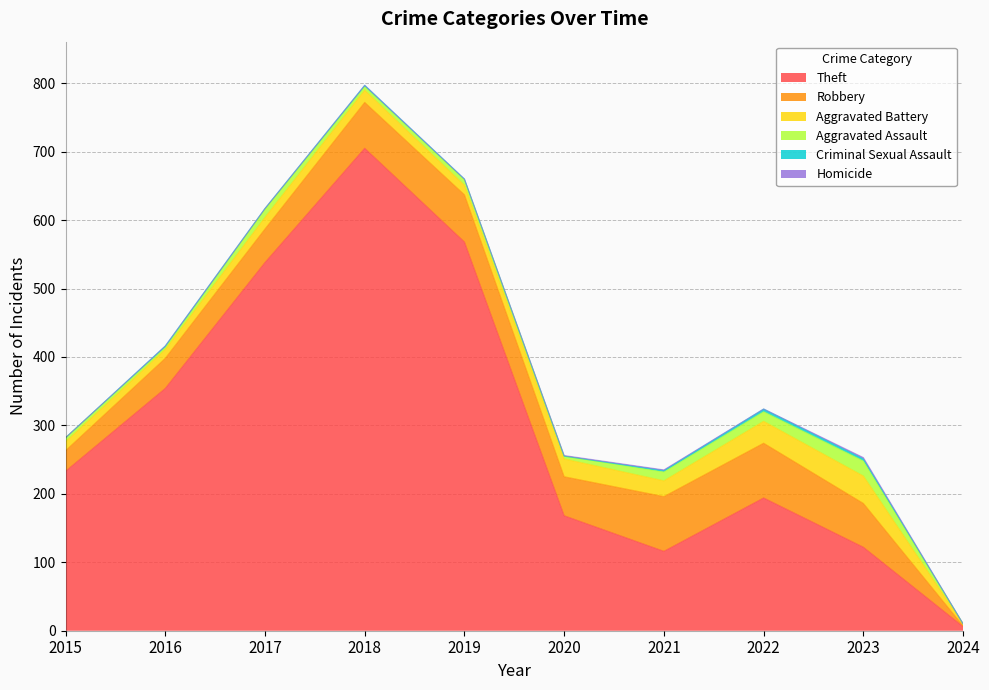

Which series changed the most between 2018 and 2021?

Theft